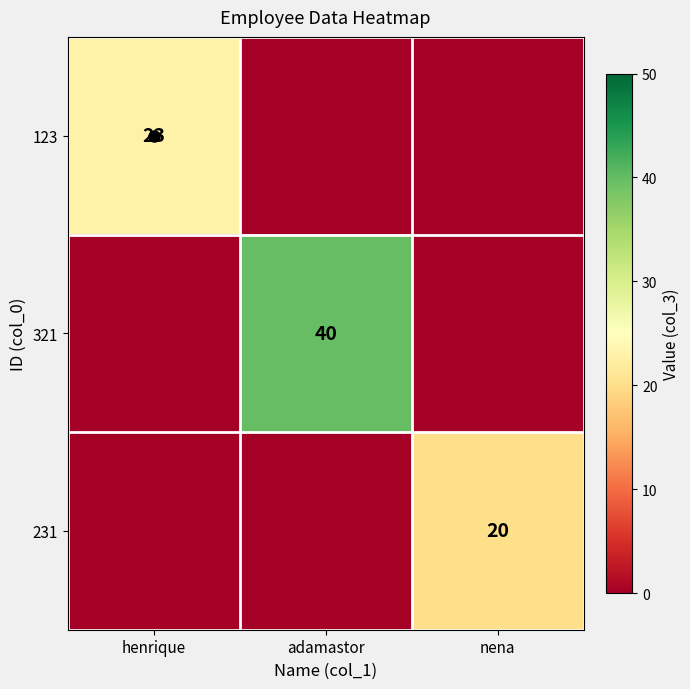

The value of 231 at henrique is 7. True or false?

False